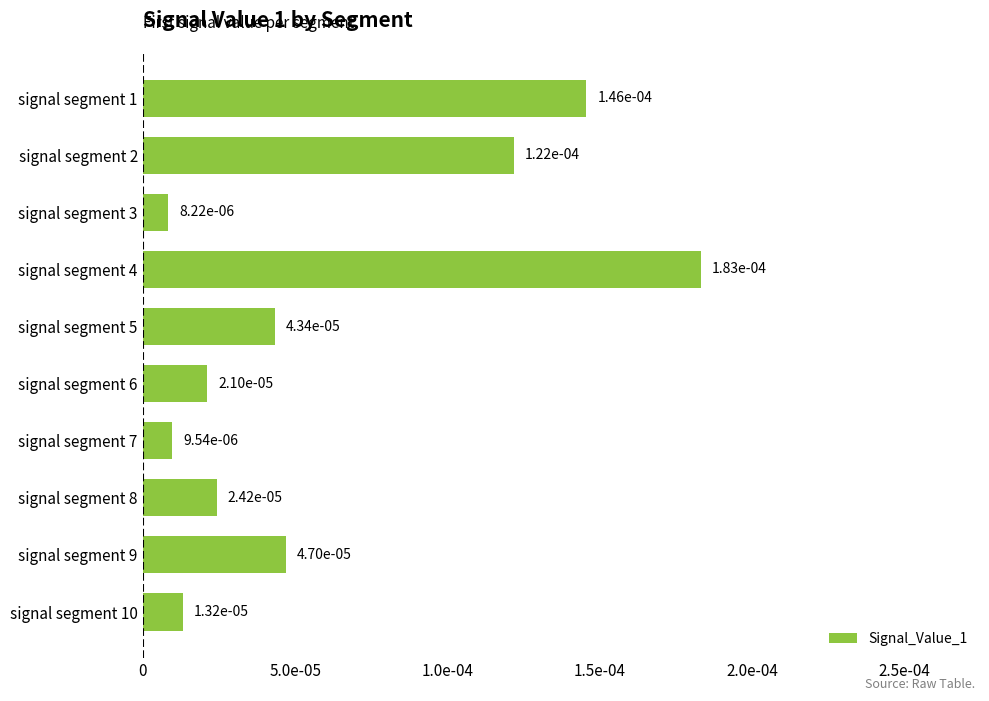

Does the chart contain any negative values?

No